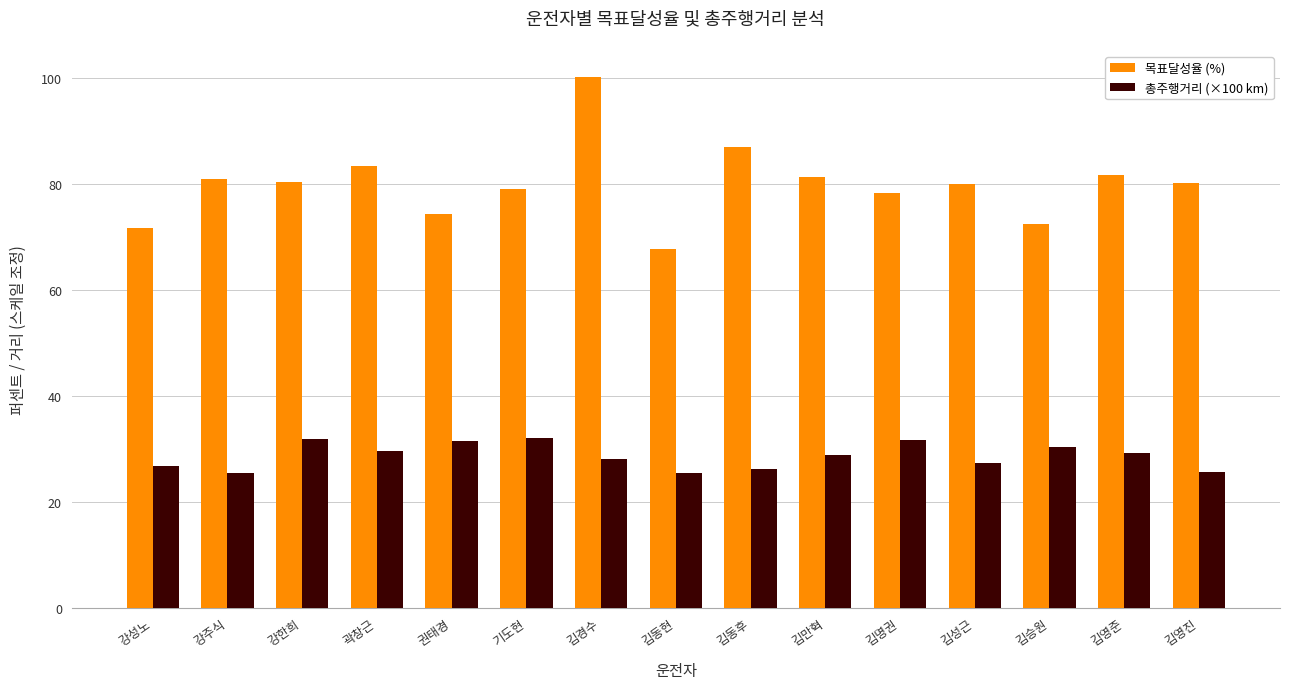

What is the sum of all 총주행거리 (×100 km) values?

429.8